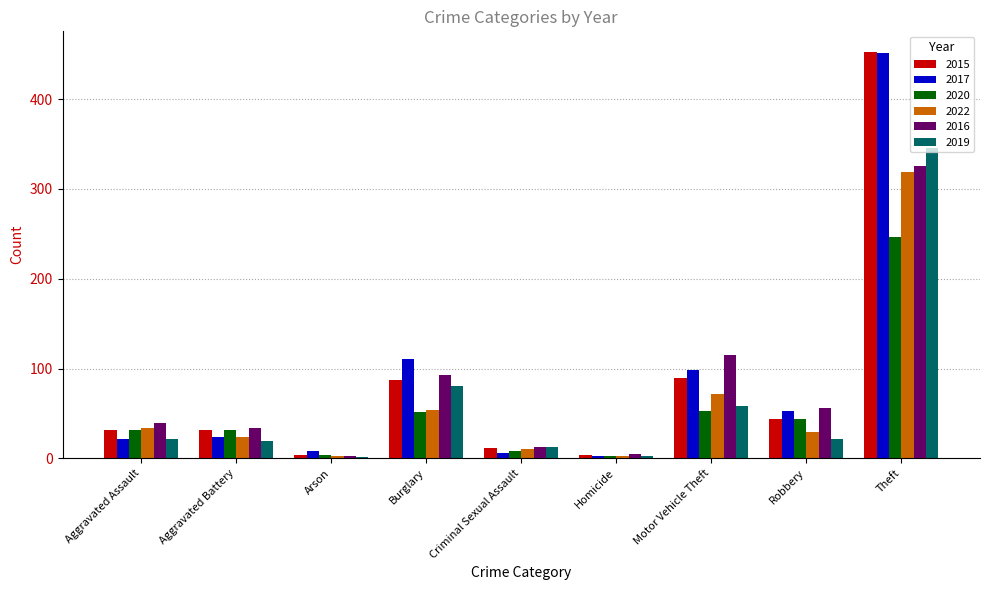

What is the sum of all 2015 values?

755